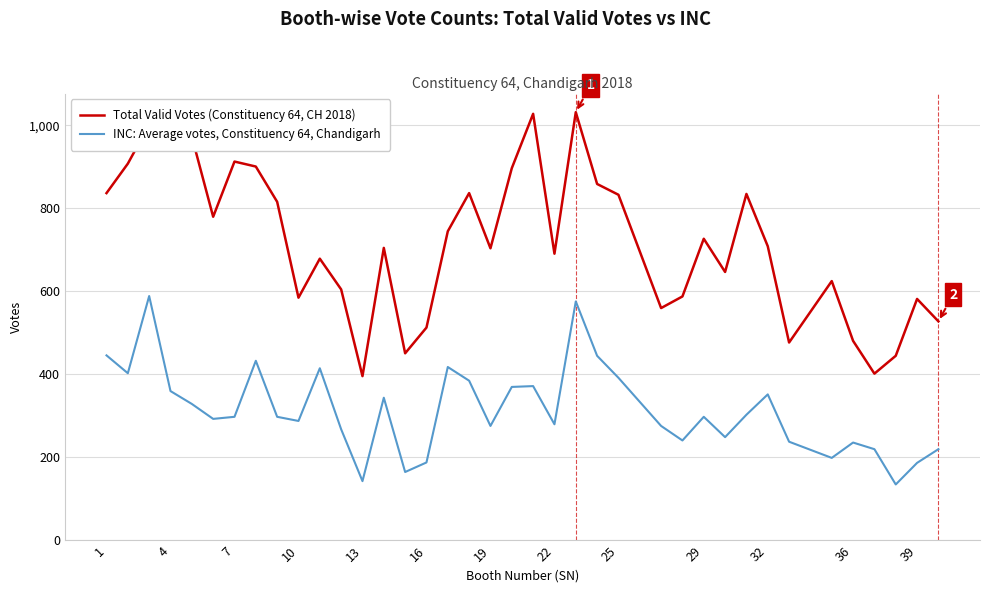

What is the maximum value for INC: Average votes, Constituency 64, Chandigarh?

589